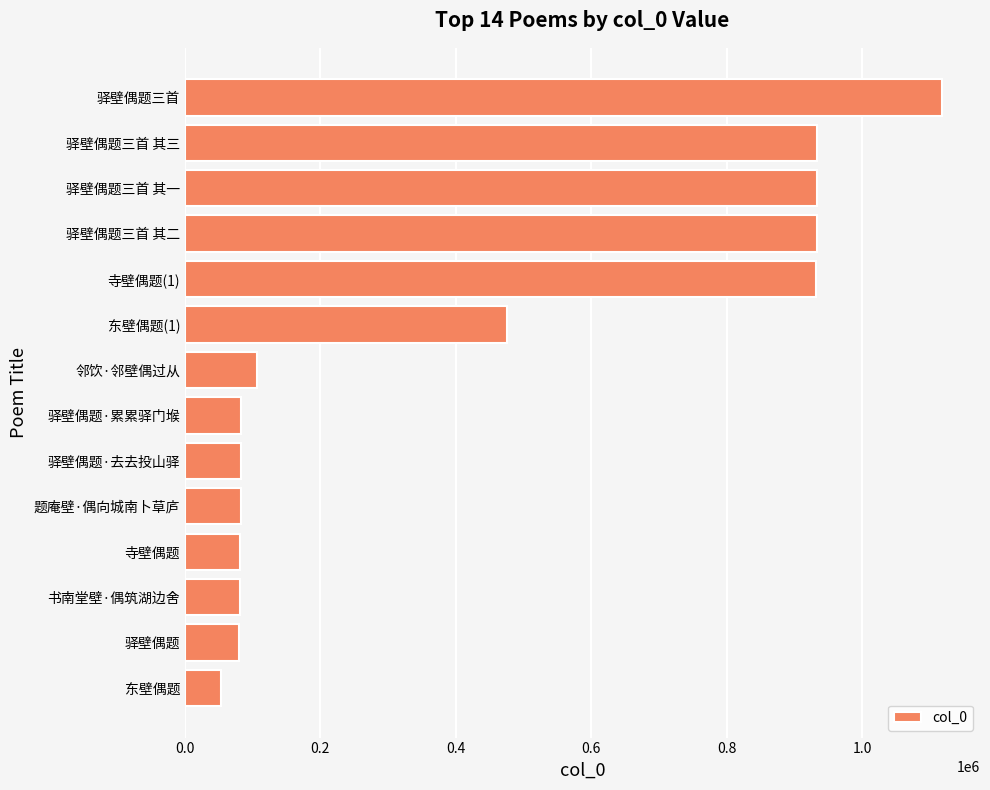

The value at 题庵壁·偶向城南卜草庐 is 82256. True or false?

True